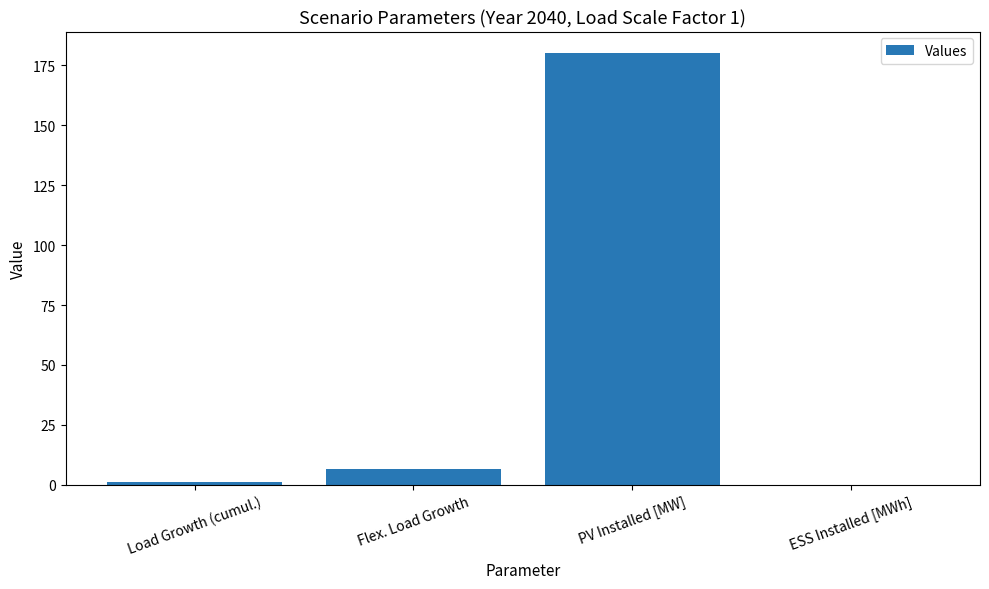

Are the bars grouped side by side (vs. stacked)?

No